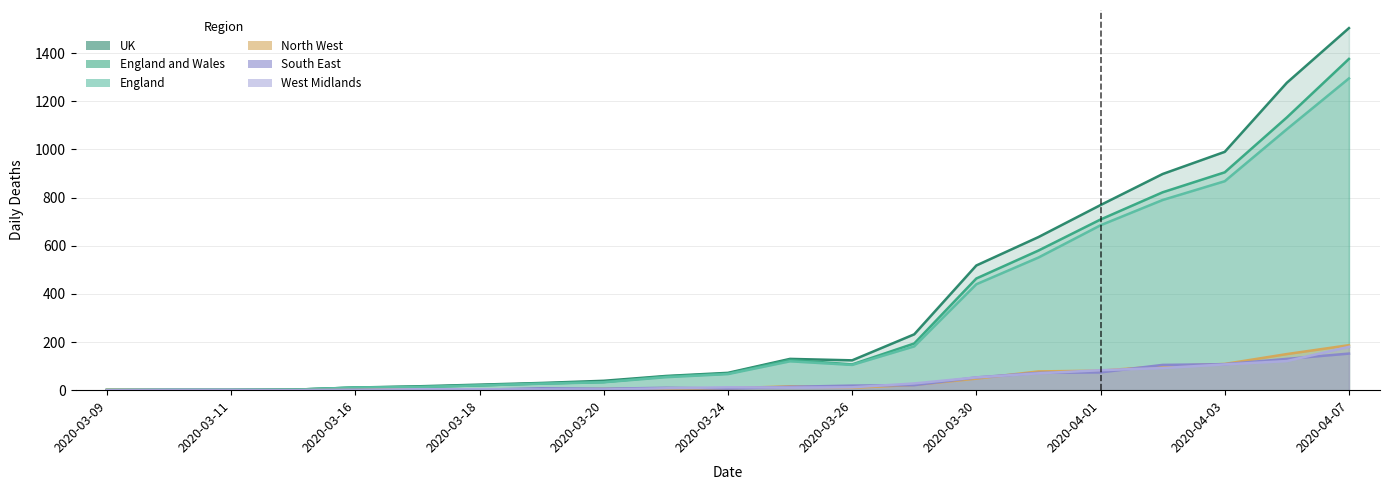

Which series has the largest range (max minus min)?

UK